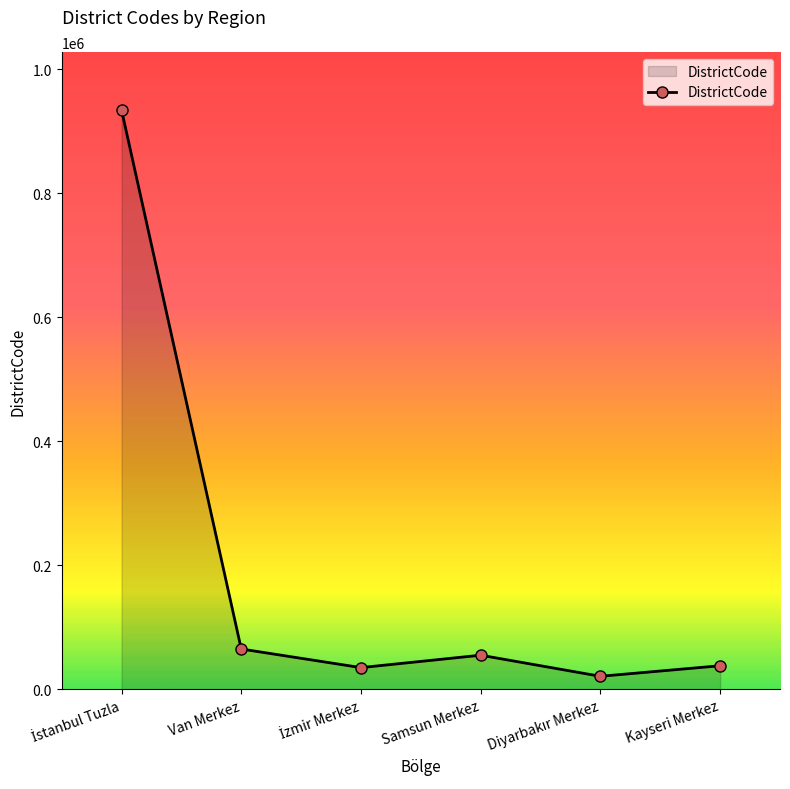

How many interior local peaks (higher than both neighbors) does the data have?

1